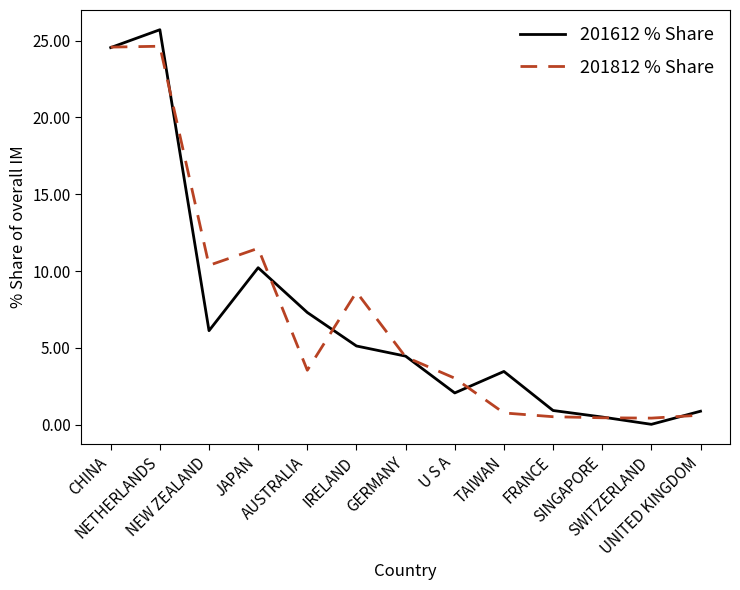

What are all the series names shown in the legend?

201612 % Share, 201812 % Share